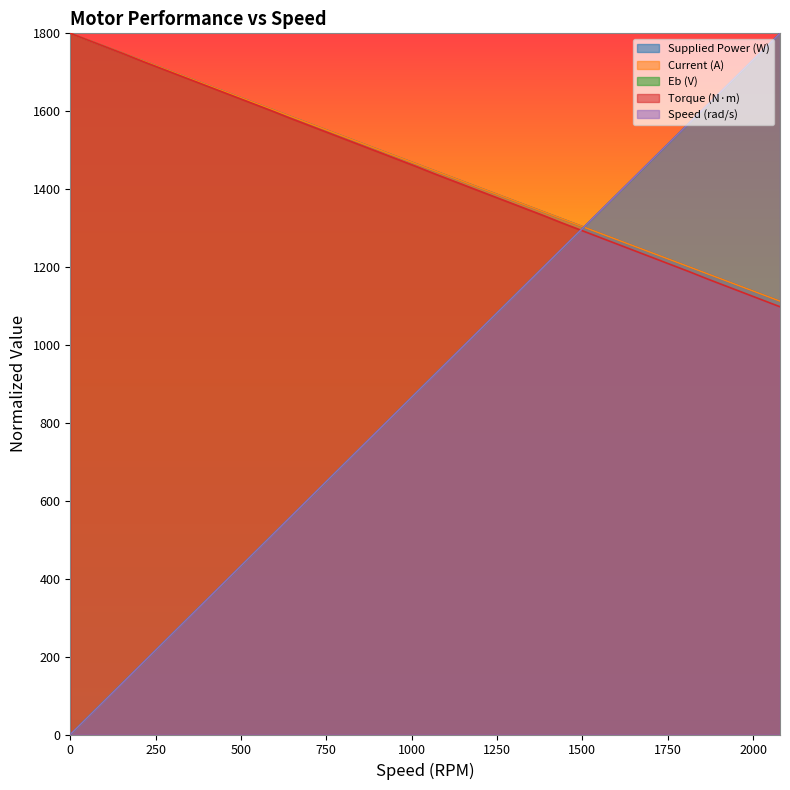

What value does the Current (A) series have at 799.5?

1535.6